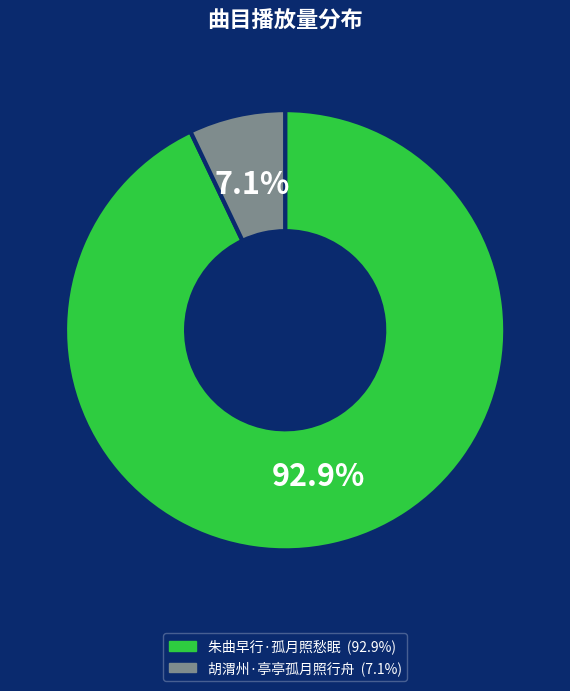

Combined, do 朱曲早行·孤月照愁眠 and 胡渭州·亭亭孤月照行舟 account for over 50%?

Yes